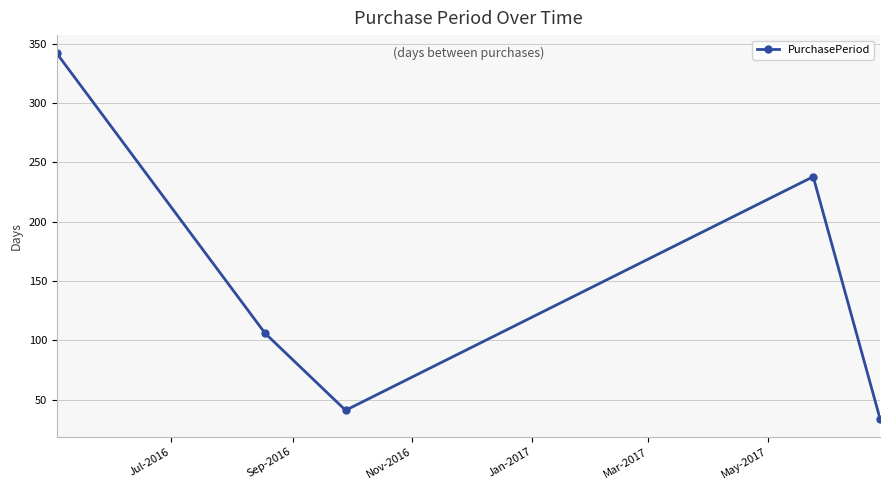

What is the value of the 1st point from the left?

342